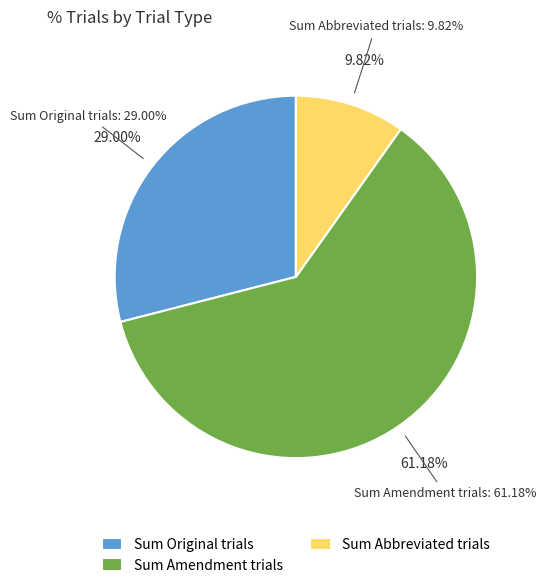

Is it true that Abbreviated is 18% of the pie?

False